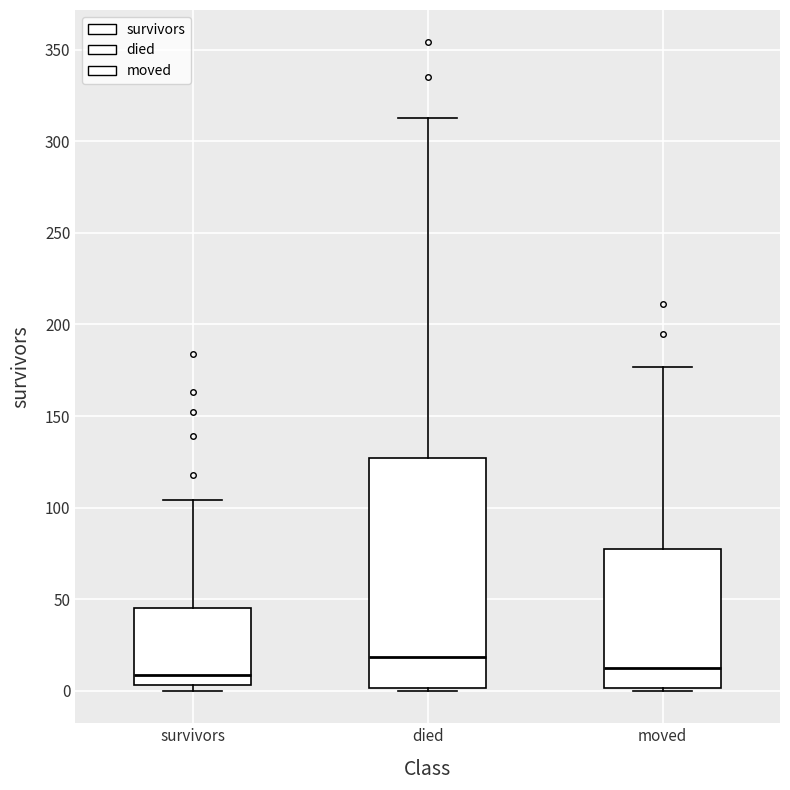

Reading left to right, read every box against the y-axis: the position of its median line, the range the box covers, and the ends of its whiskers. The values are not printed on the chart, so give them approximately, as read against the axis.

survivors: median 10, box 5 to 45, whiskers 0 to 105
died: median 20, box 0 to 125, whiskers 0 to 315
moved: median 15, box 0 to 75, whiskers 0 (just below the box's lower edge) to 175